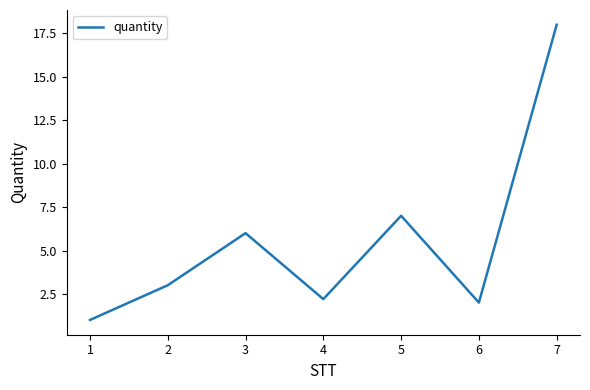

What is the ratio of the value at 6 to the value at 4?

0.9